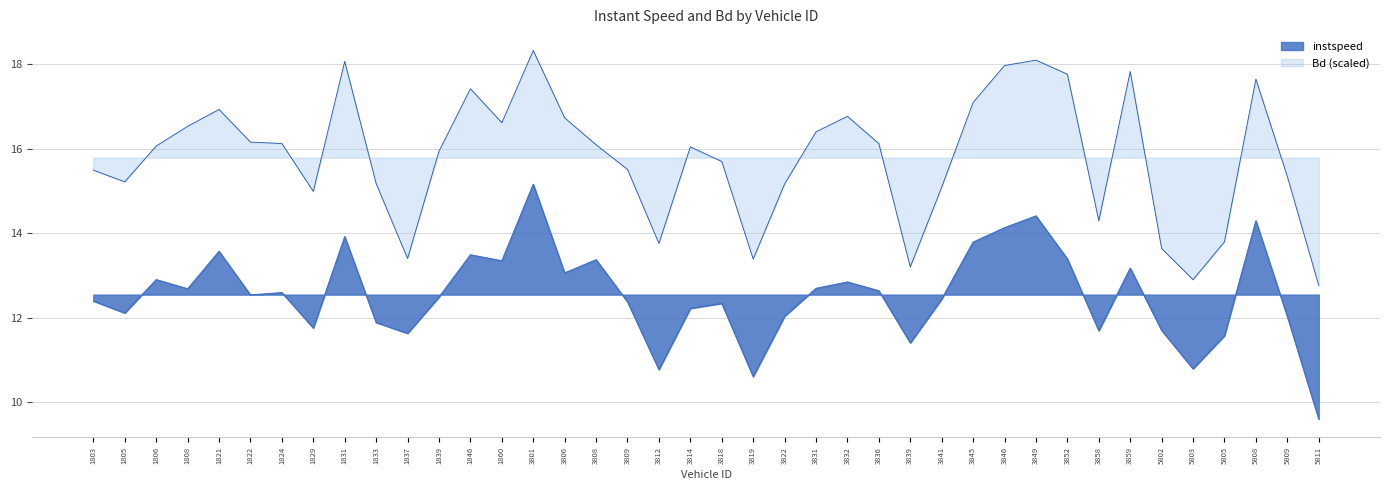

How many values in the Bd series exceed 16?

21